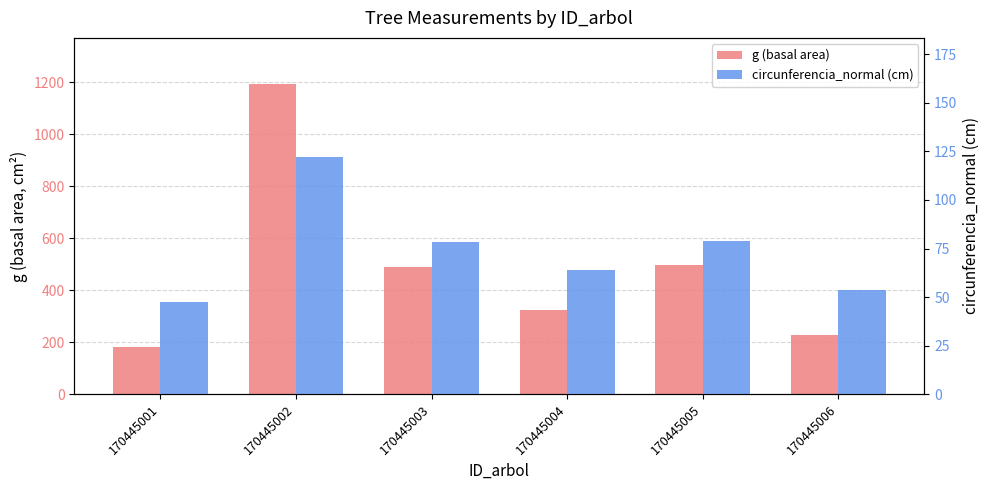

Is it true that circunferencia_normal (cm) equals 112.9 at 170445003?

False